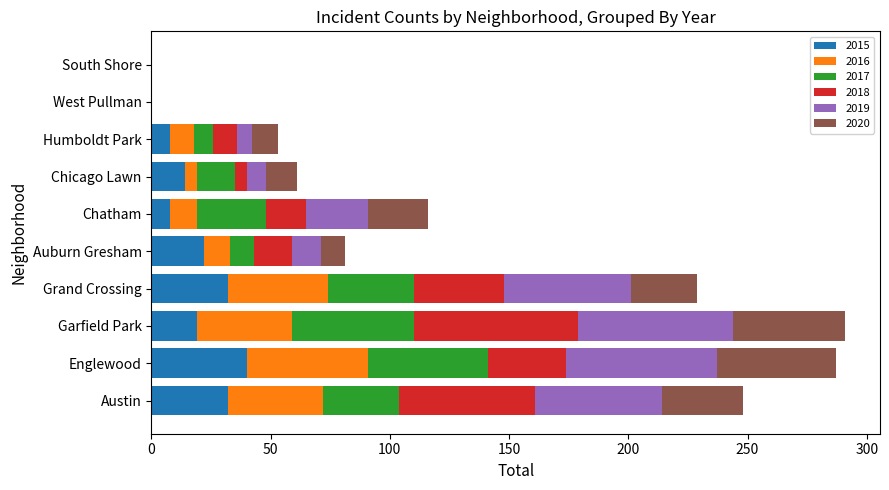

What is the sum of the 2015 values at West Pullman and Garfield Park?

19